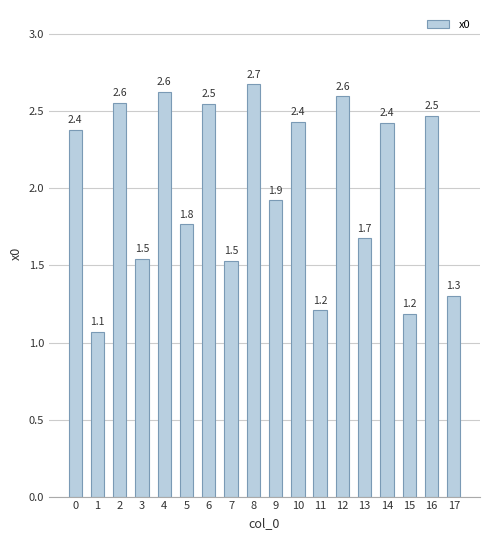

What is the average value?

2.0